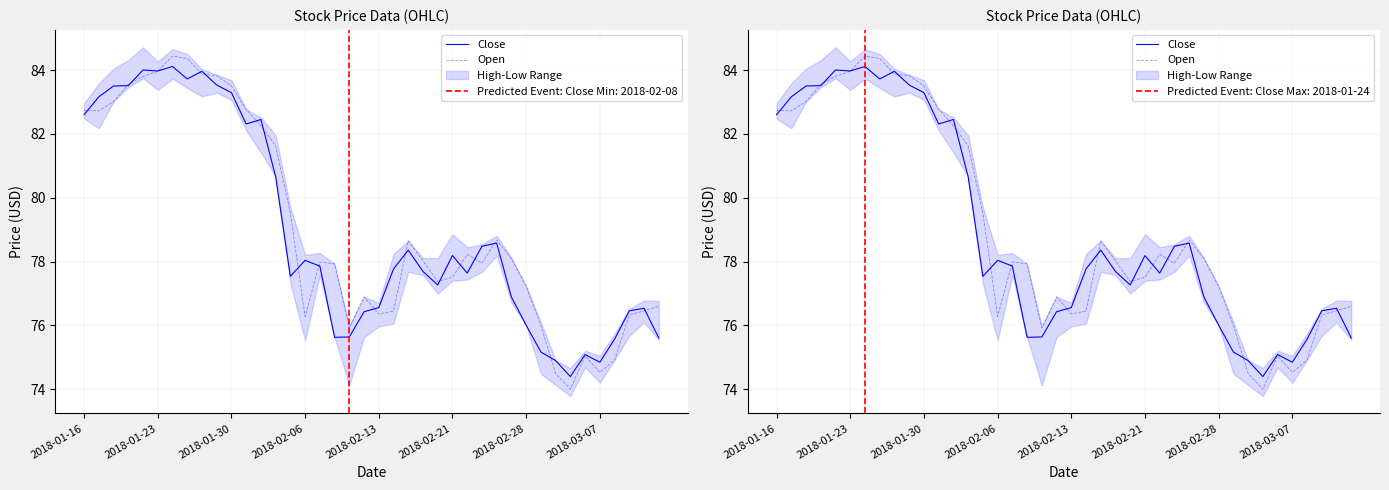

List the series in order of their peak value, highest first.

Open, Close